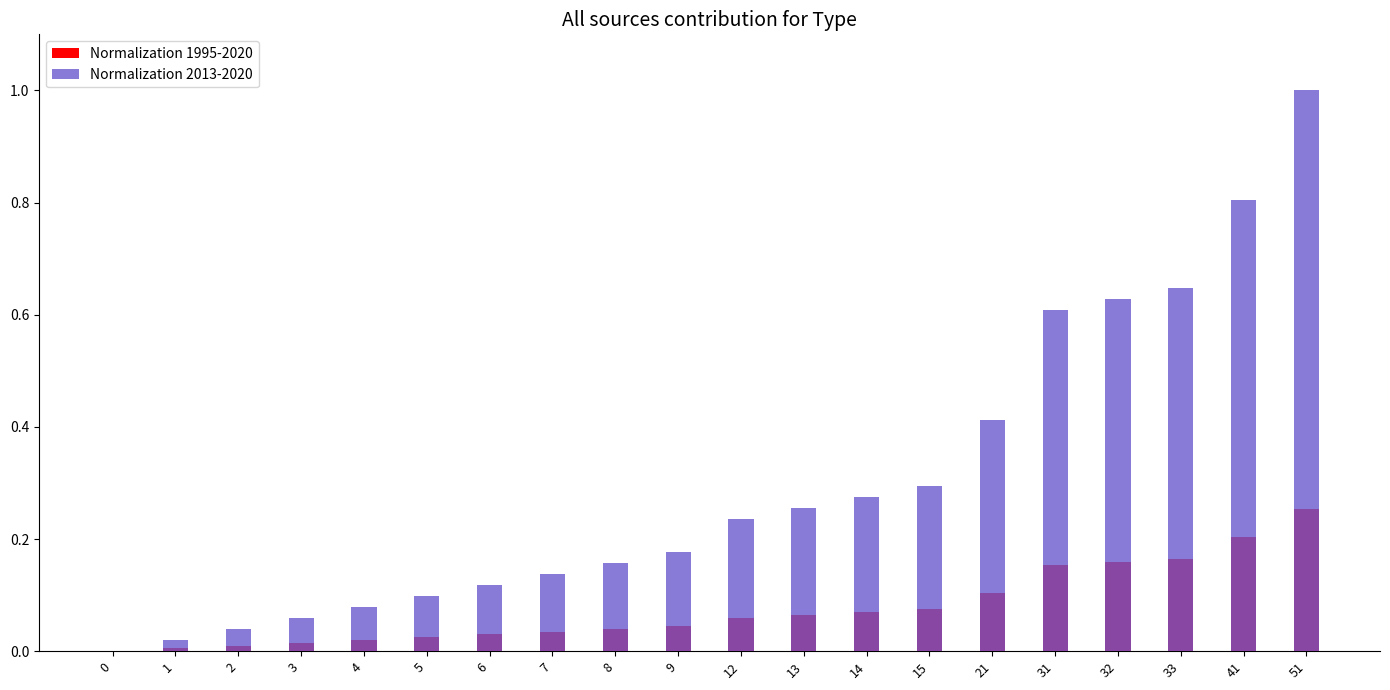

What is the maximum value for Normalization 2013-2020?

1.0